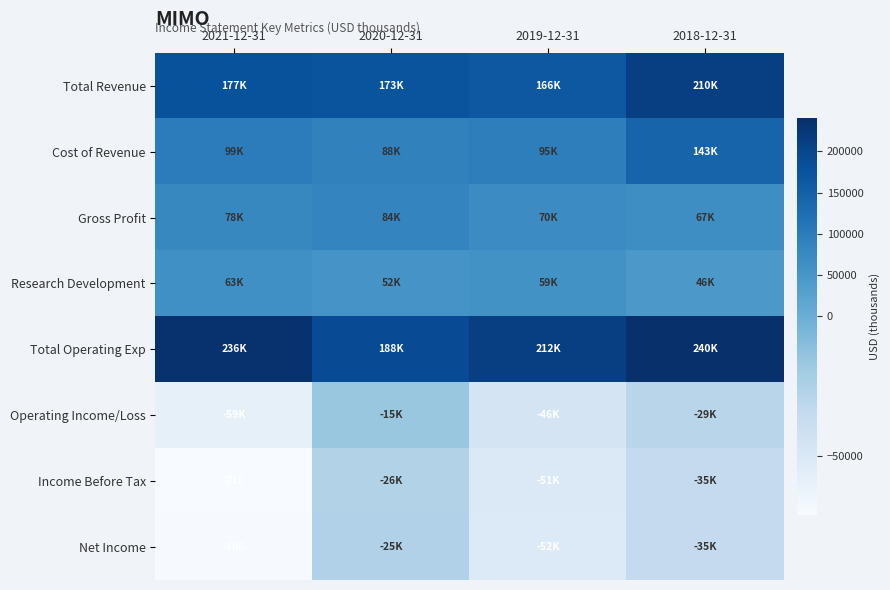

Which label corresponds to the largest value in the chart?

2018-12-31